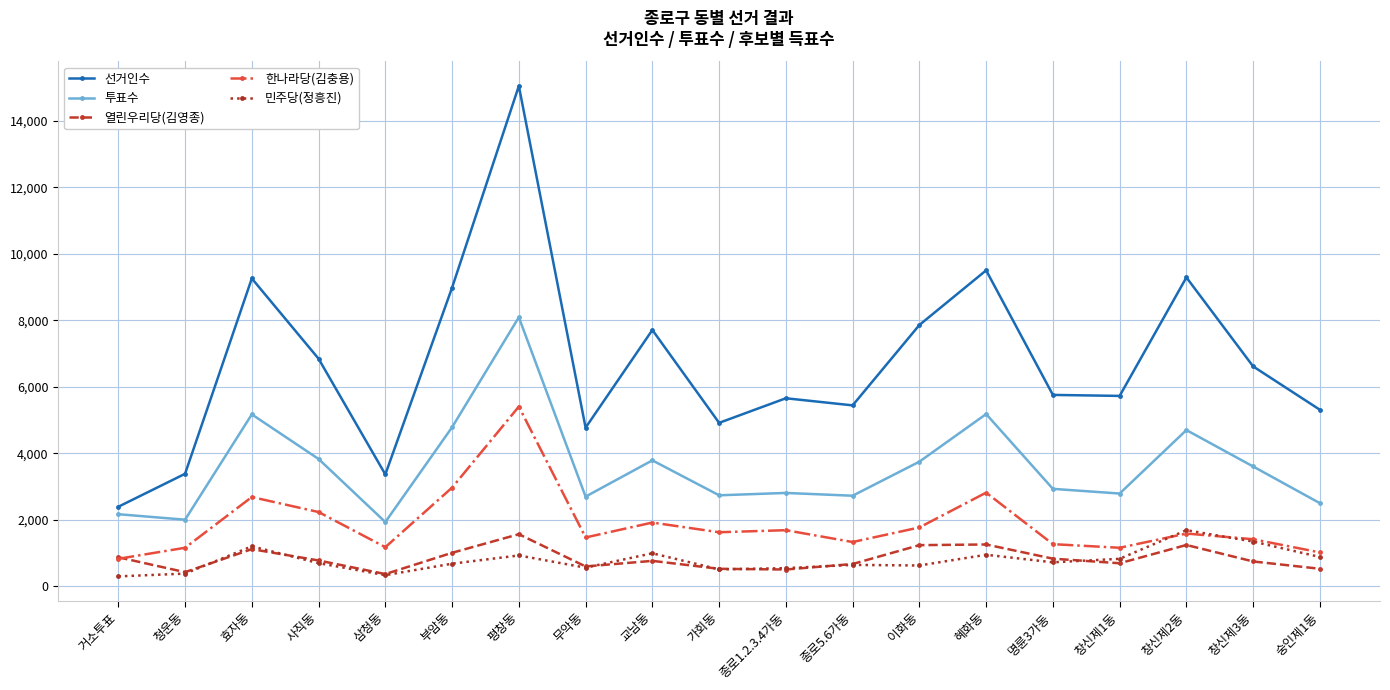

Which category has the lowest value in the 한나라당(김충용) series?

거소투표